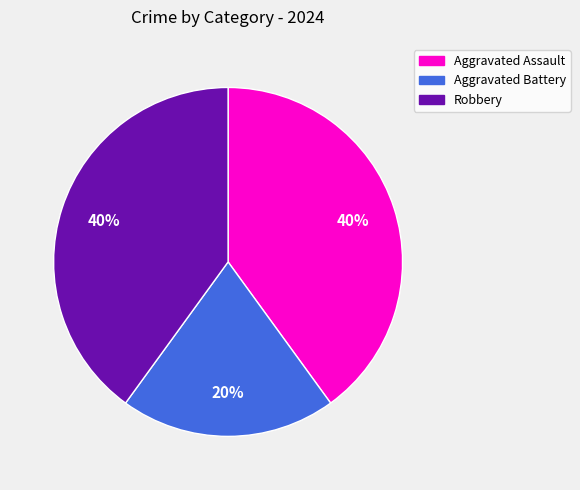

To the nearest percent, what is the combined percentage of Aggravated Assault and Aggravated Battery?

60%